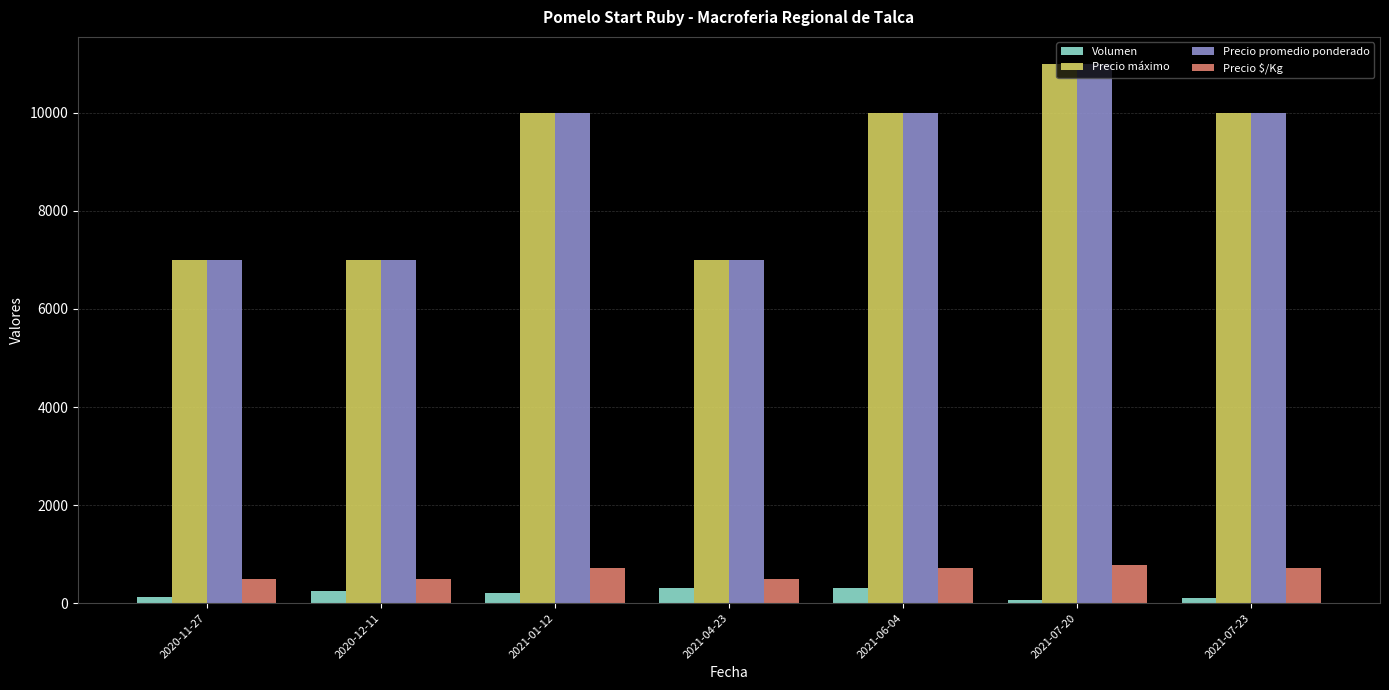

What is the spread (max minus min) of values at 2021-07-20?

10940